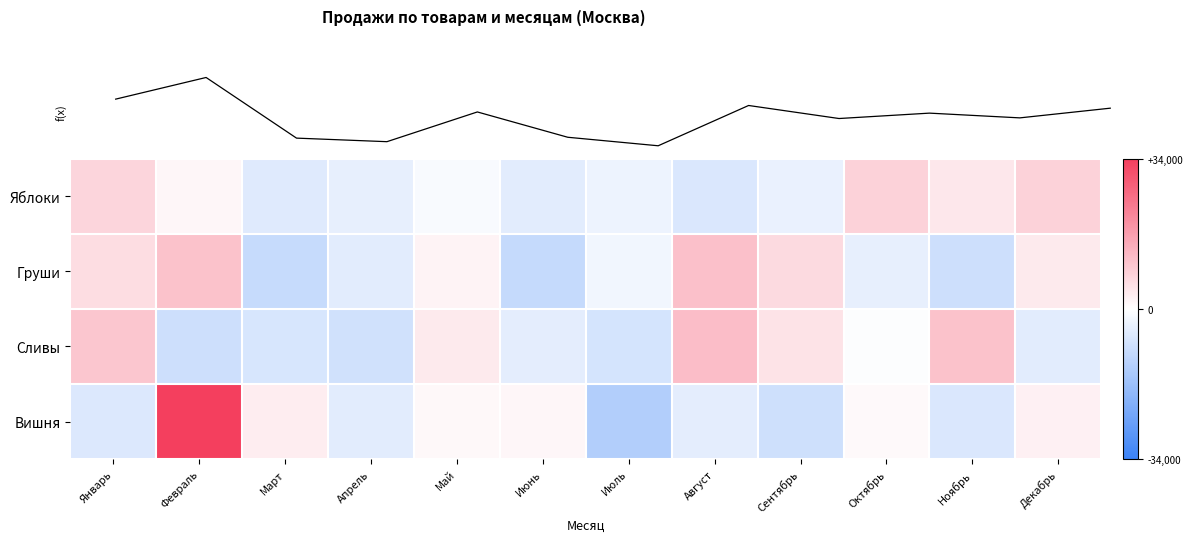

Which series has the largest total across all categories?

Яблоки